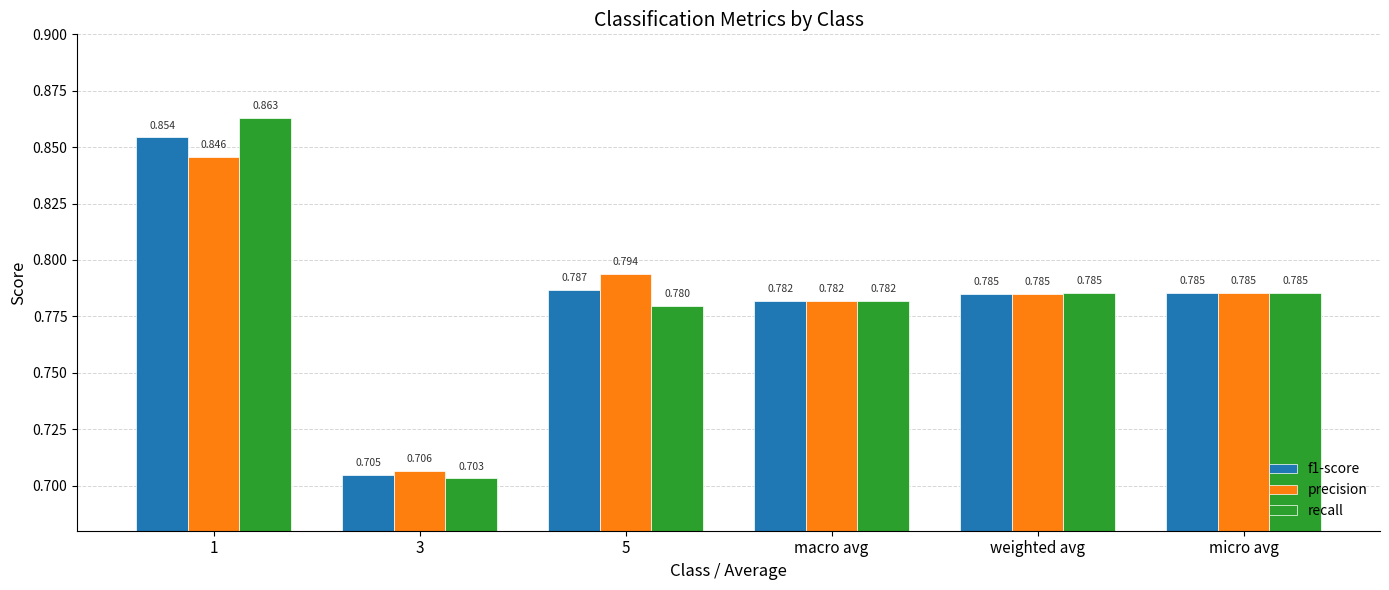

Is the value of recall at weighted avg greater than the value of precision at macro avg?

Yes